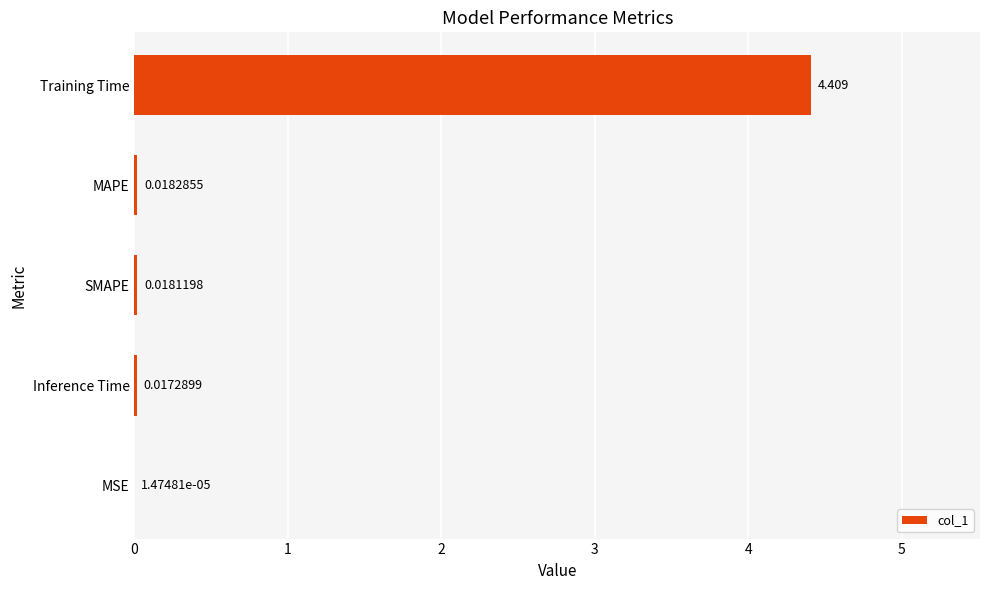

Where is the data nearest to the value 2?

MAPE